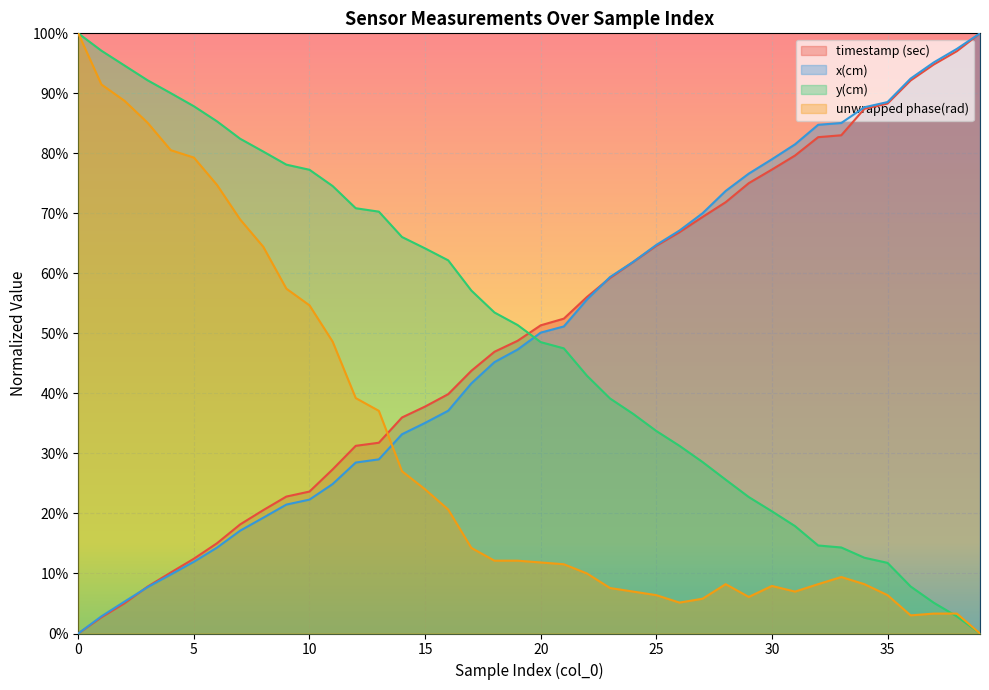

How many lines are shown in the chart?

4